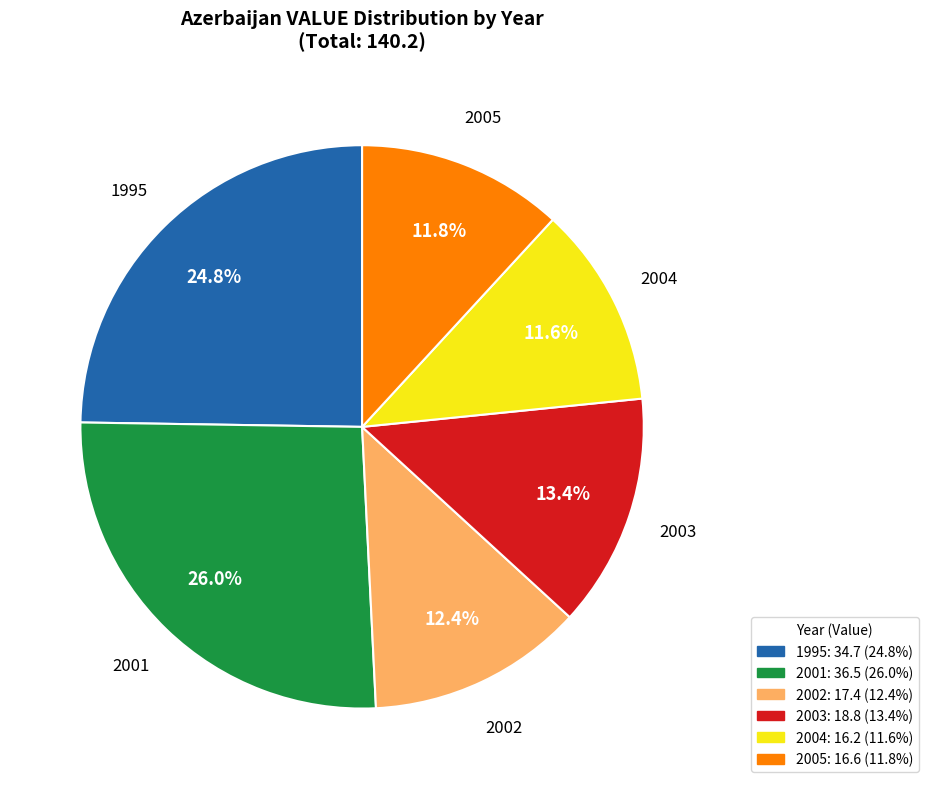

Which slice is the largest?

2001